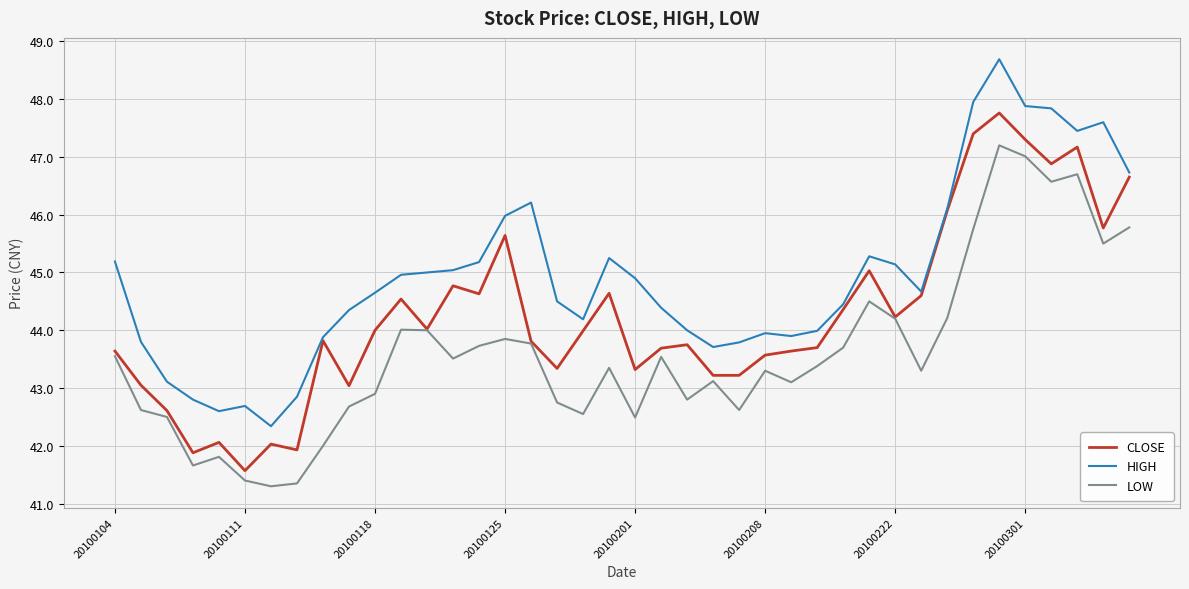

What is the minimum value for CLOSE?

41.6